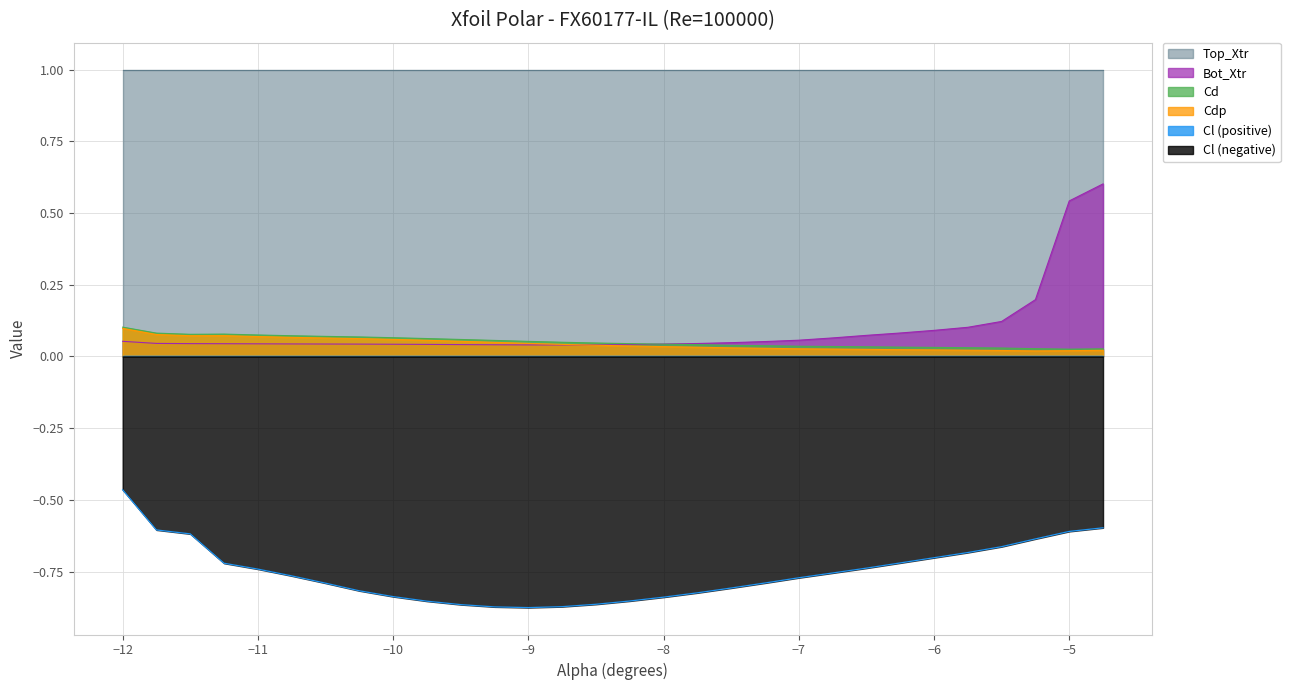

True or false: Cd and Cdp intersect in this chart.

False